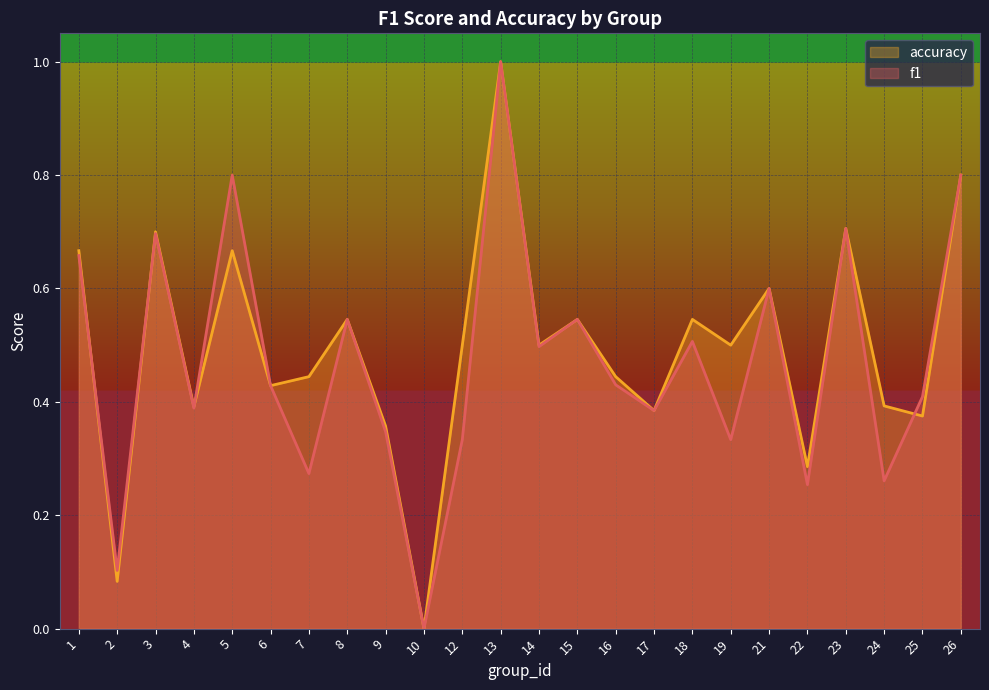

Is the value of f1 at 5 greater than the value of accuracy at 21?

Yes